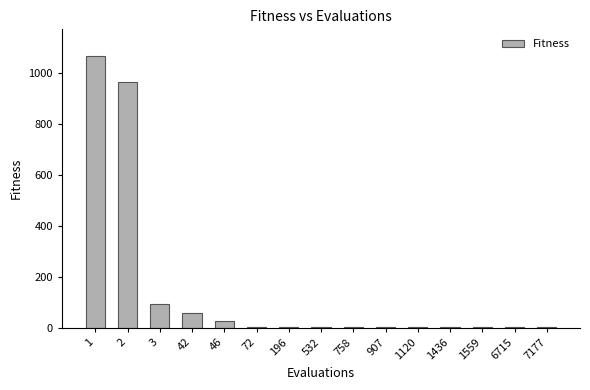

Approximately how many times larger is the value at 3 compared to 1?

0.1